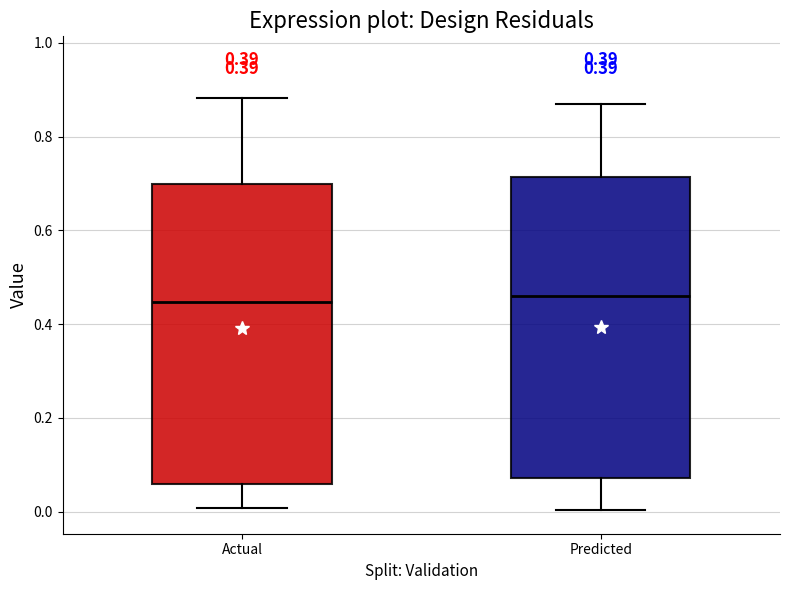

Reading left to right, transcribe this box plot: for each box, give where its median line is, the range the box spans, and where its two whiskers end, as read against the y-axis. The values are not printed on the chart, so give them approximately, as read against the axis.

Actual: median 0.44, box 0.06 to 0.70, whiskers 0.00 to 0.88
Predicted: median 0.46, box 0.08 to 0.72, whiskers 0.00 to 0.86